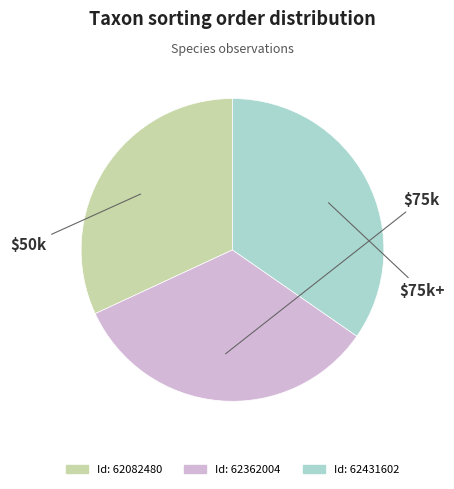

Does any single category account for the majority?

No